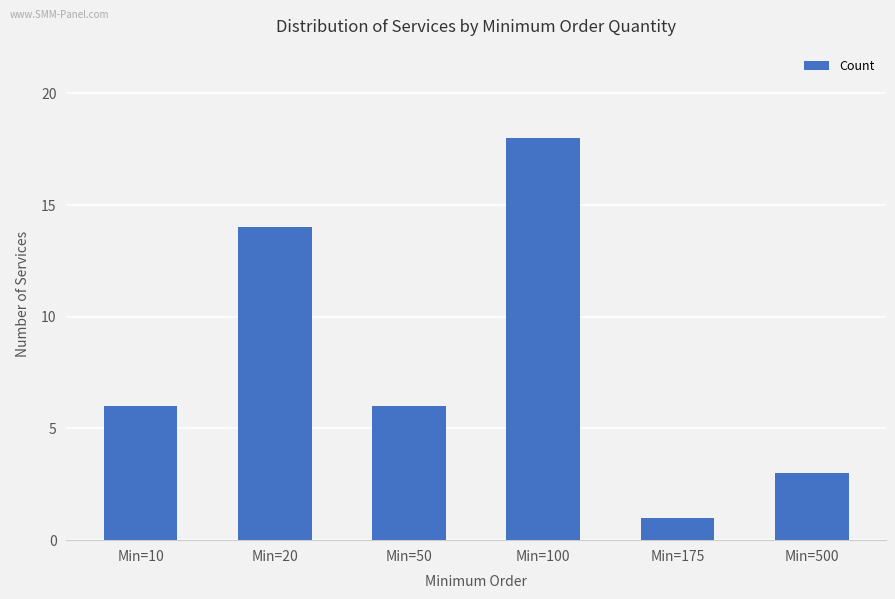

How many categories are shown in the chart?

6